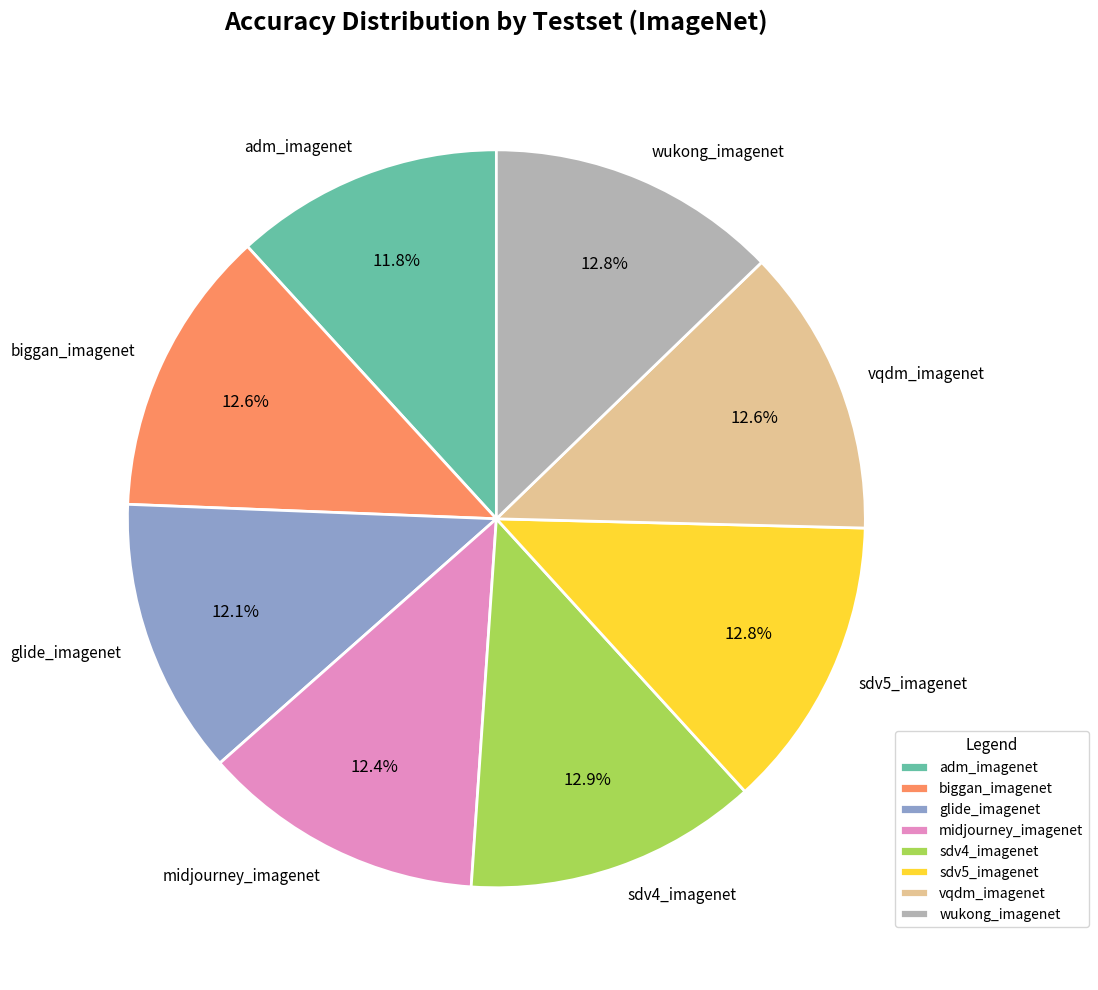

True or false: sdv4_imagenet accounts for 13% of the total.

True